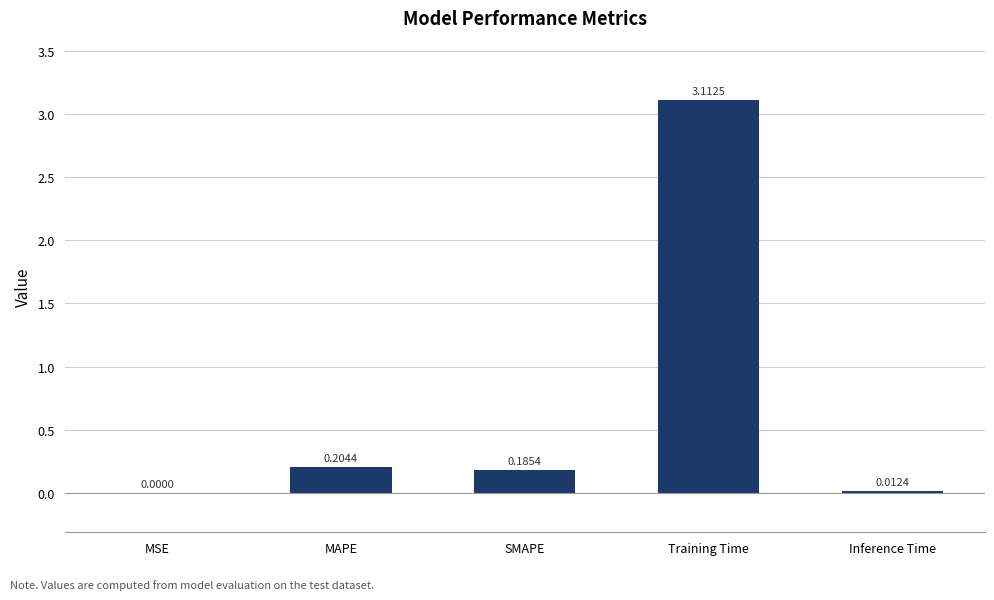

Between Inference Time and SMAPE, which is larger?

SMAPE